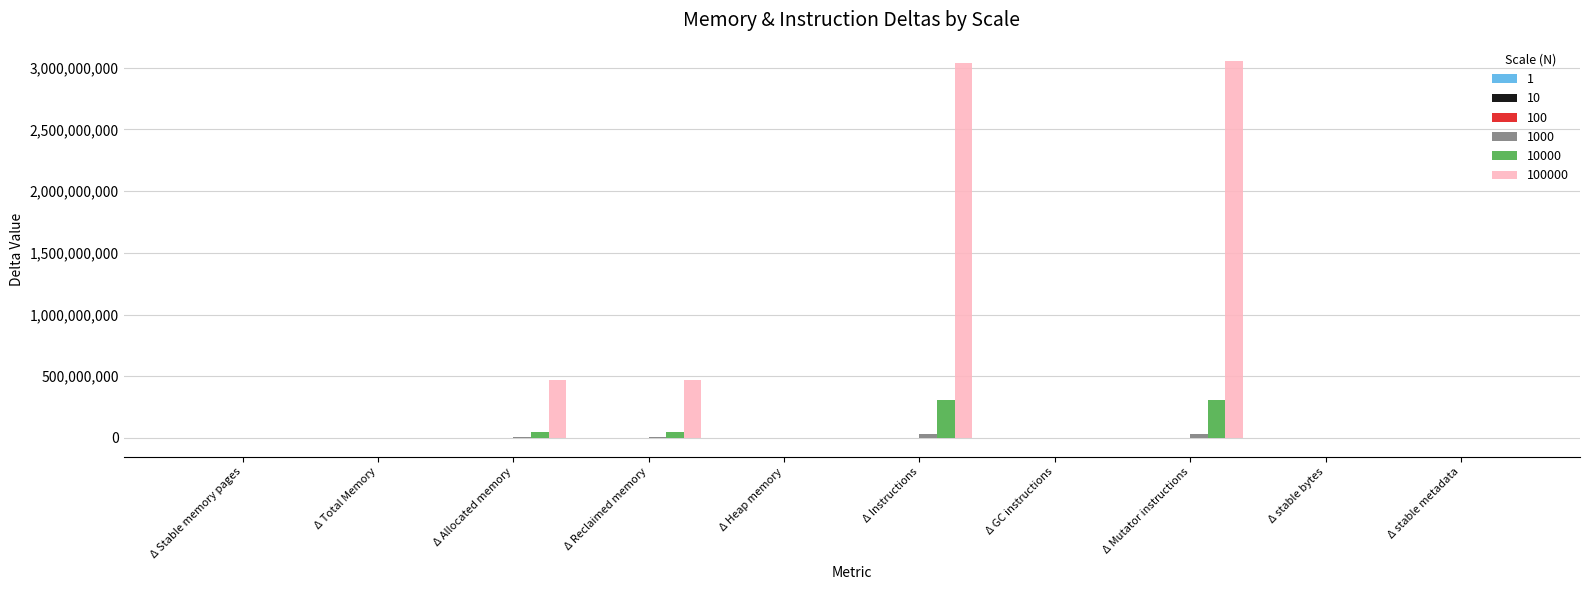

At Δ GC instructions, list the series in order from smallest to largest.

1, 10, 100, 1000, 10000, 100000